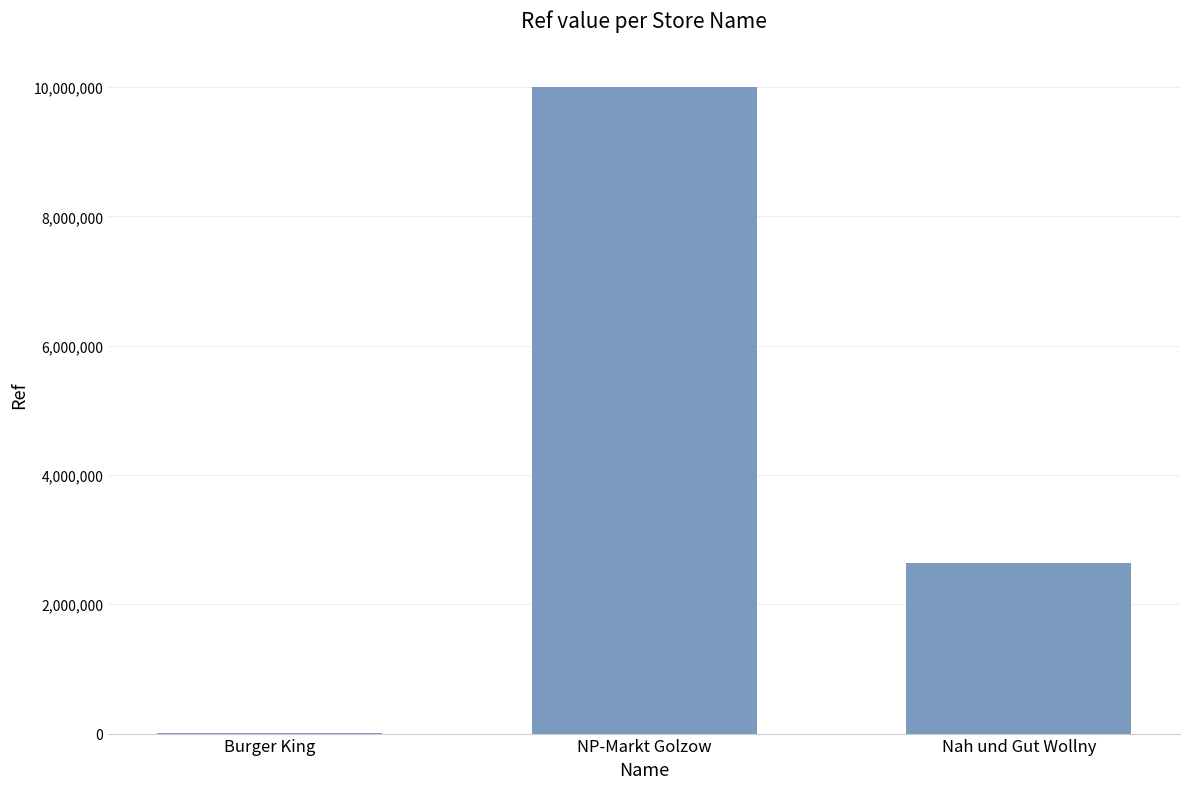

The chart shows a value of 536362 at Nah und Gut Wollny. True or false?

False